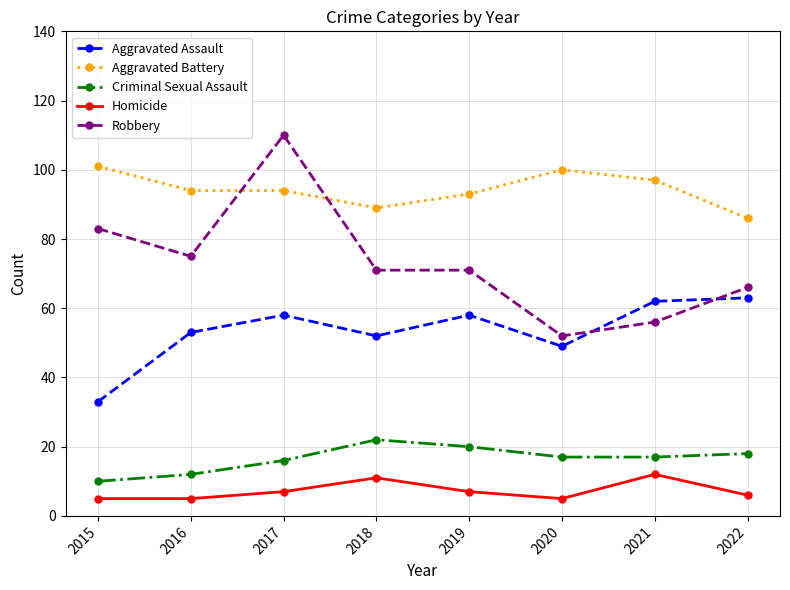

Which series has the largest total across all categories?

Aggravated Battery